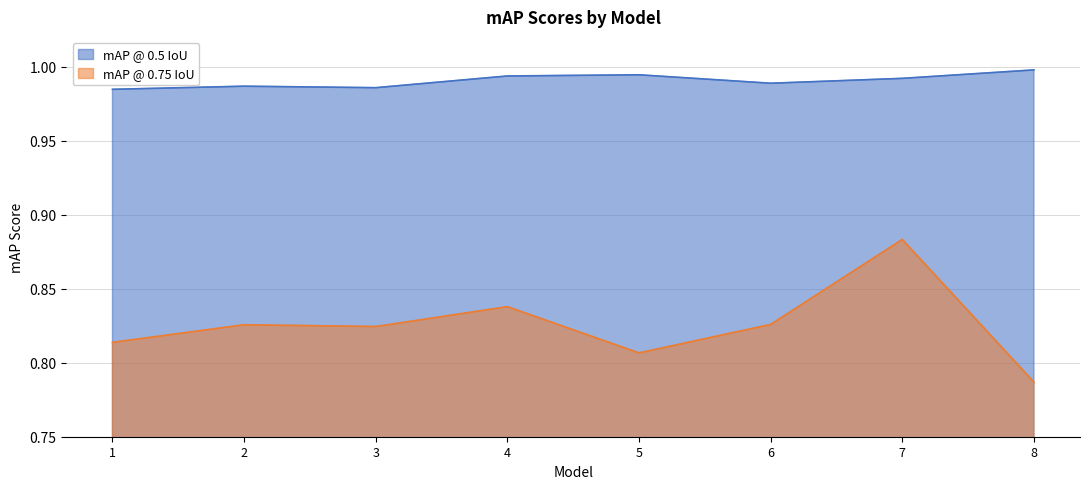

What is the value of the mAP @ 0.5 IoU point at the 3rd from the left?

1.0